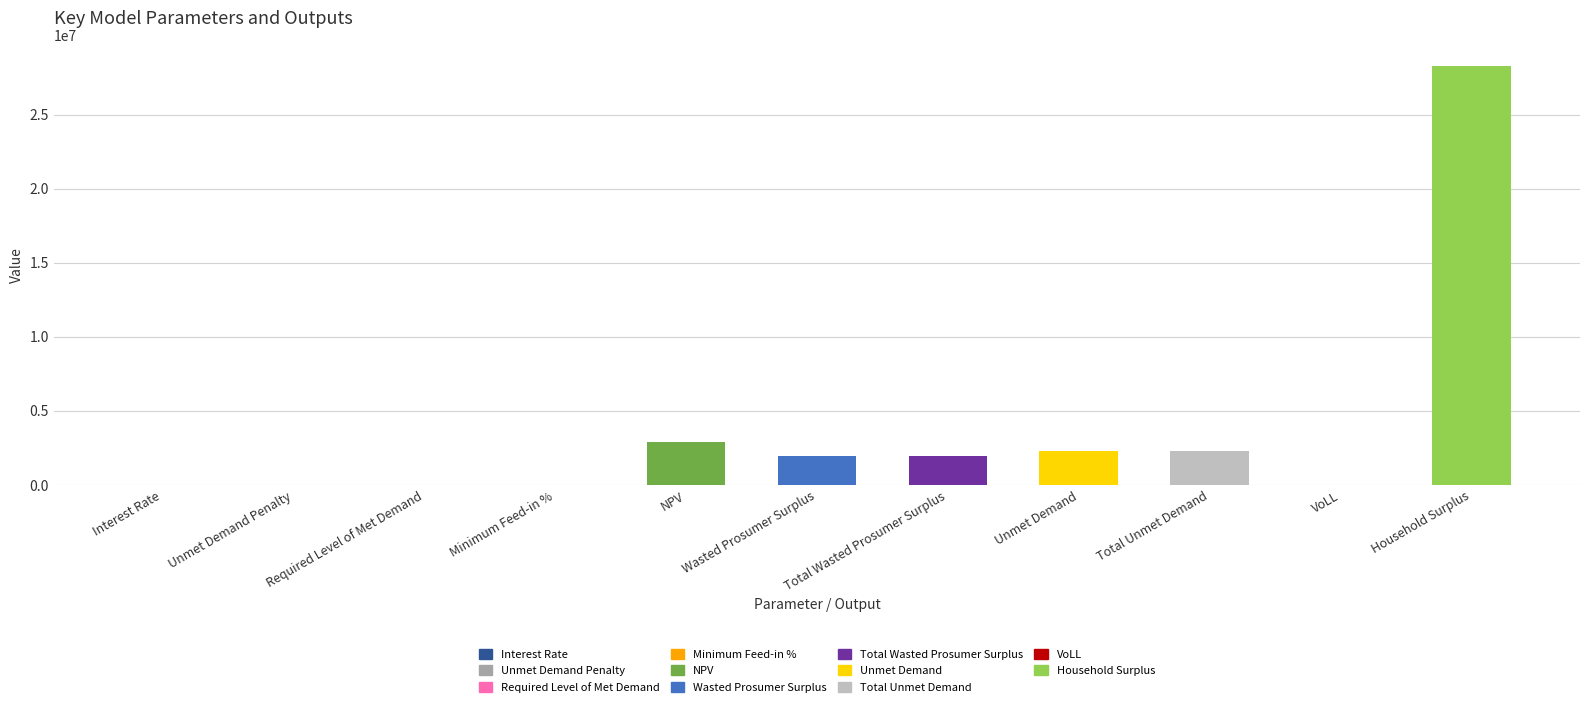

What is the sum of the values at NPV and Household Surplus?

31231522.5